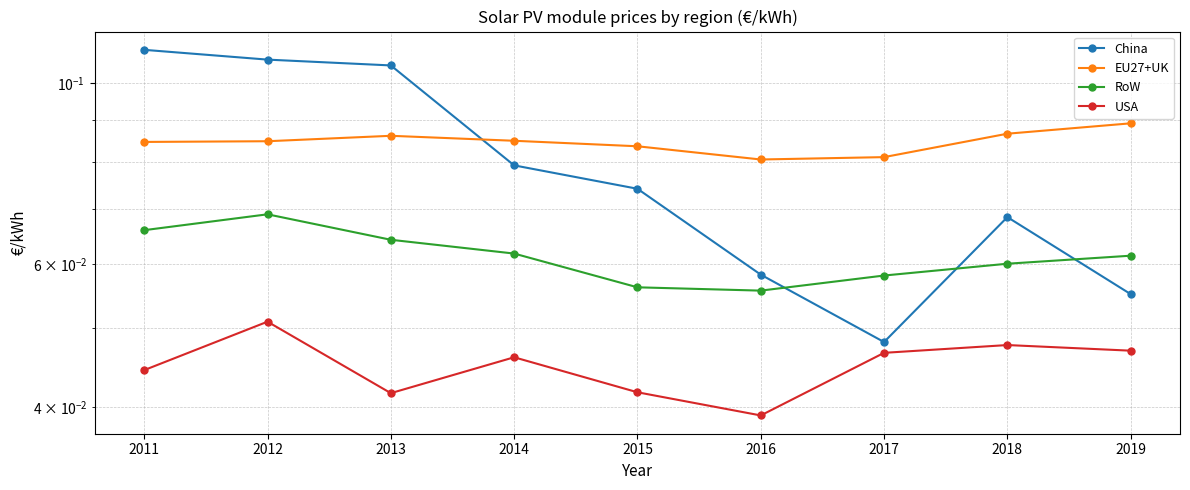

Is this an area chart (filled region under the line)?

No